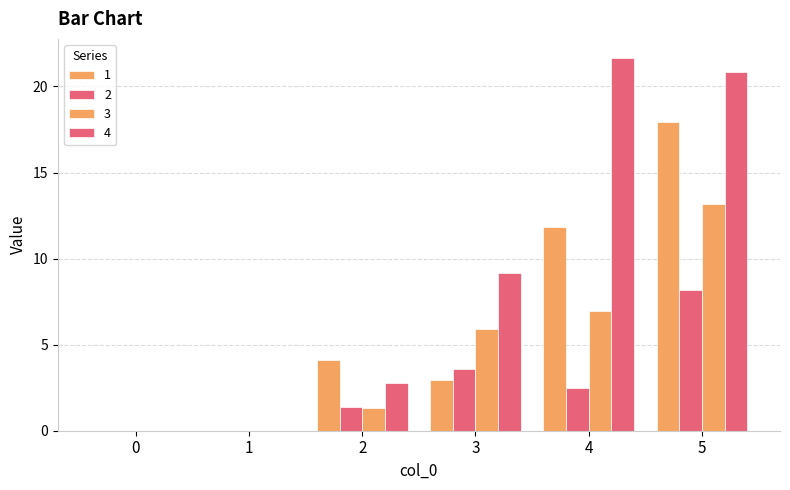

How many groups of bars are there?

6